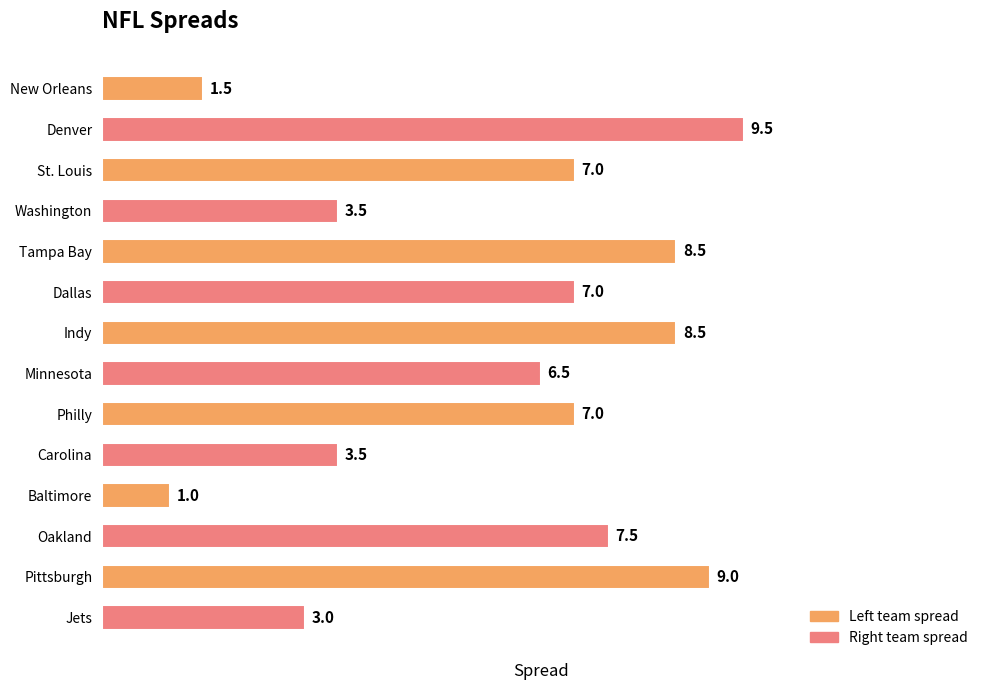

How many bars are there in total?

14